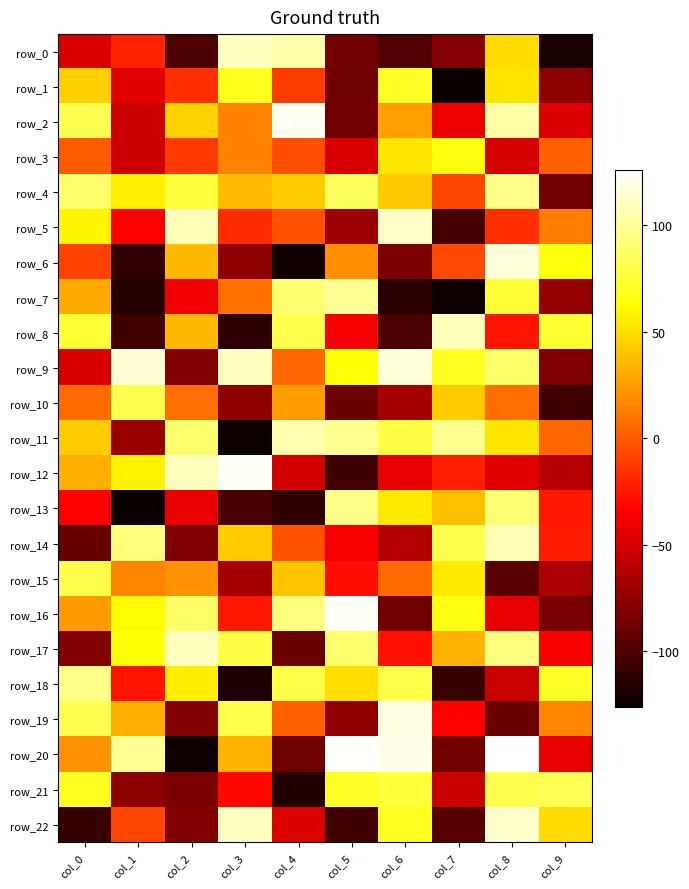

Where does the row_9 series first go above 70?

col_1